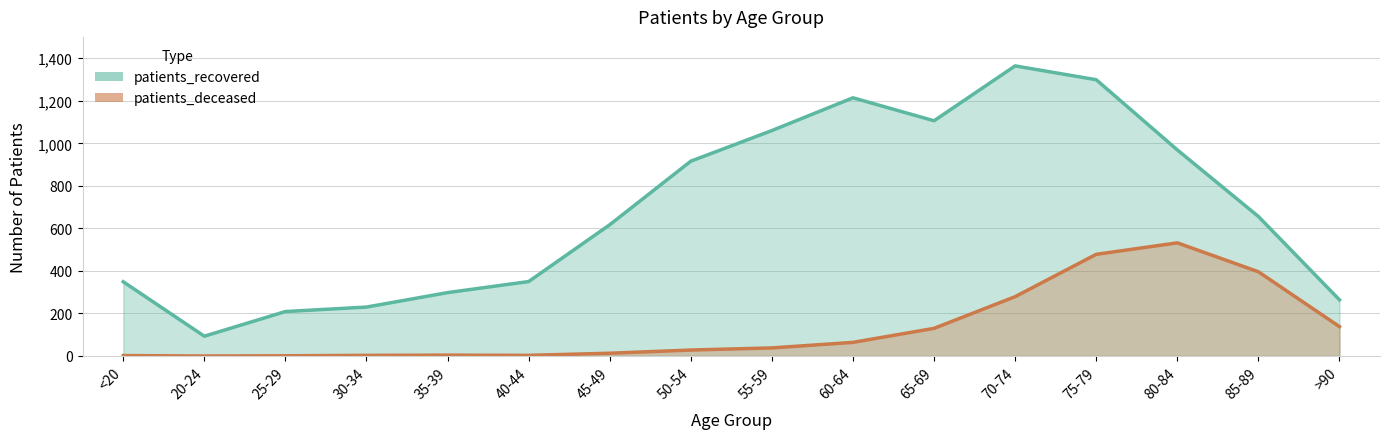

What is the label of the 4th point from the left?

30-34